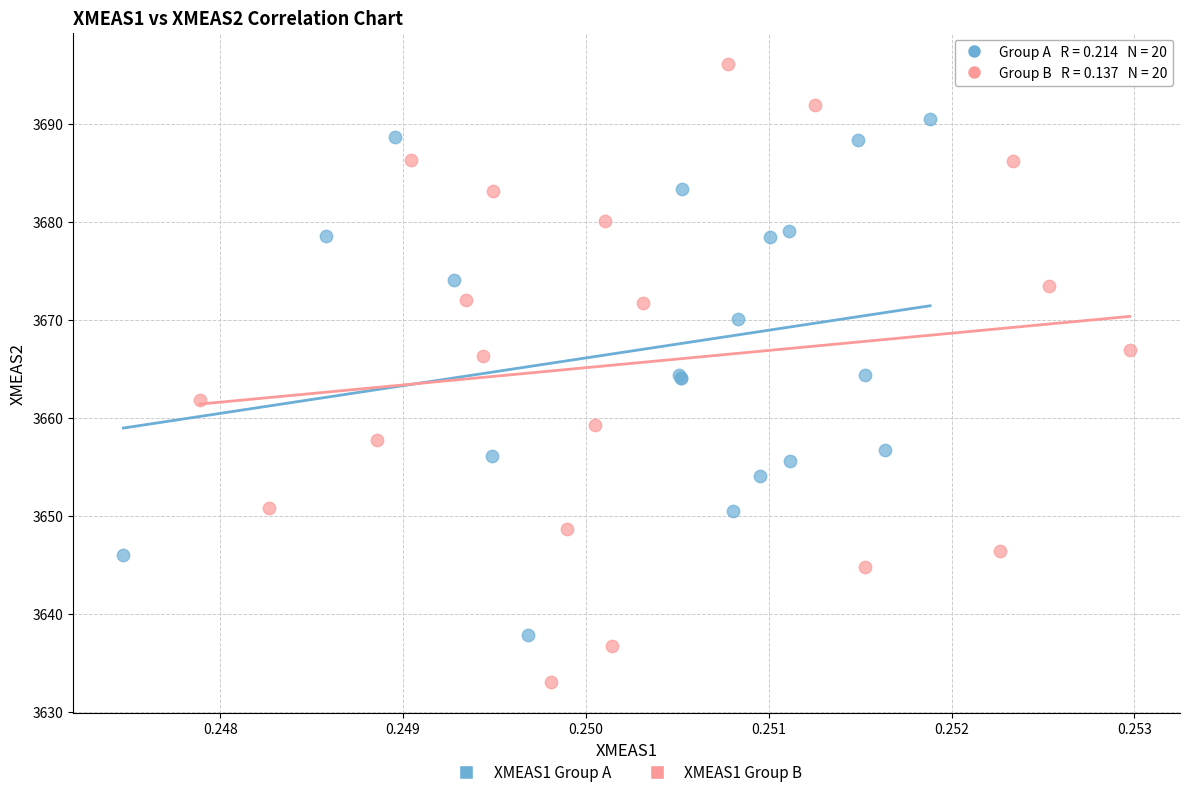

Which series reaches the maximum Y coordinate?

XMEAS1 Group B